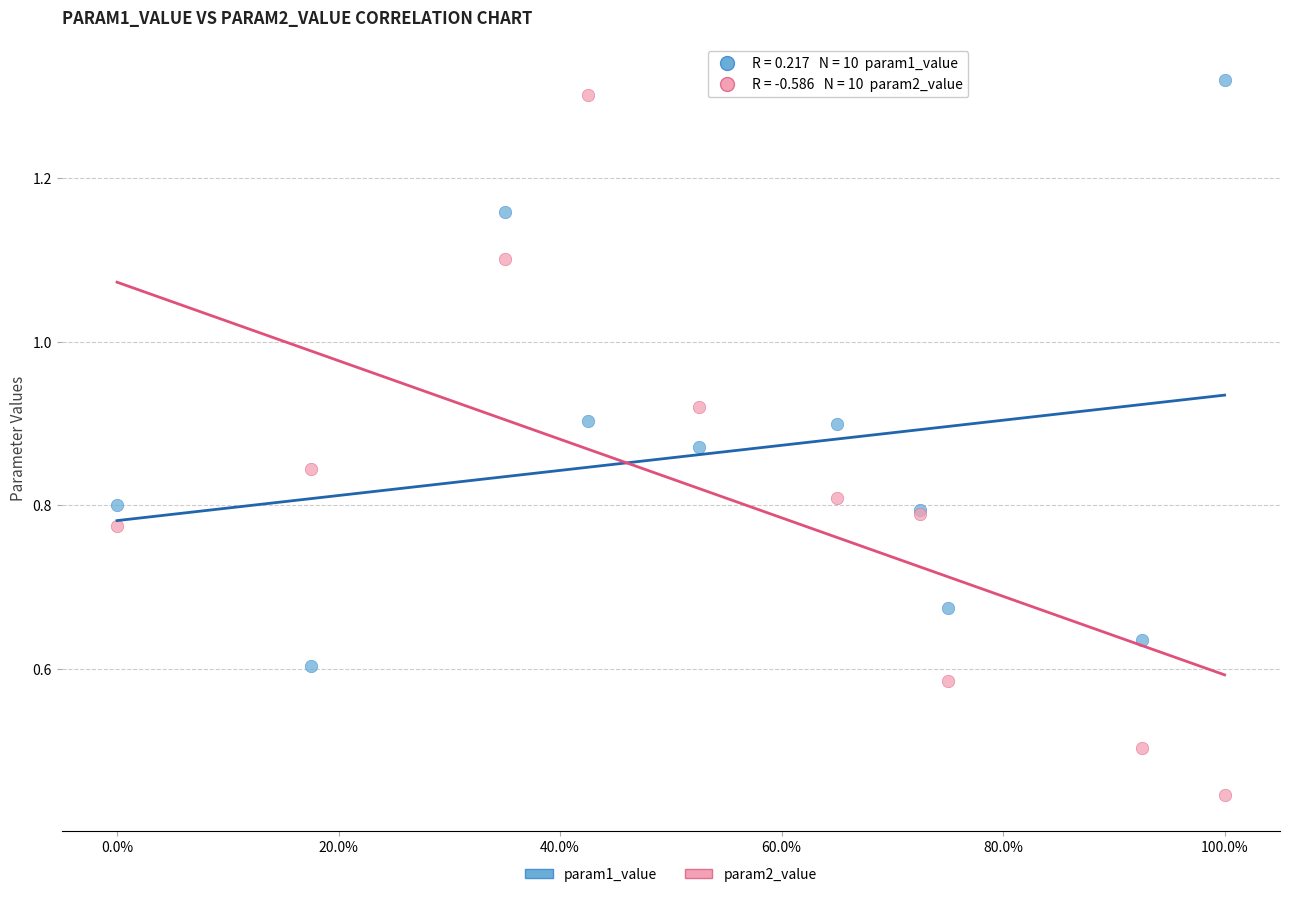

What are all the series names shown in the legend?

param1_value, param2_value